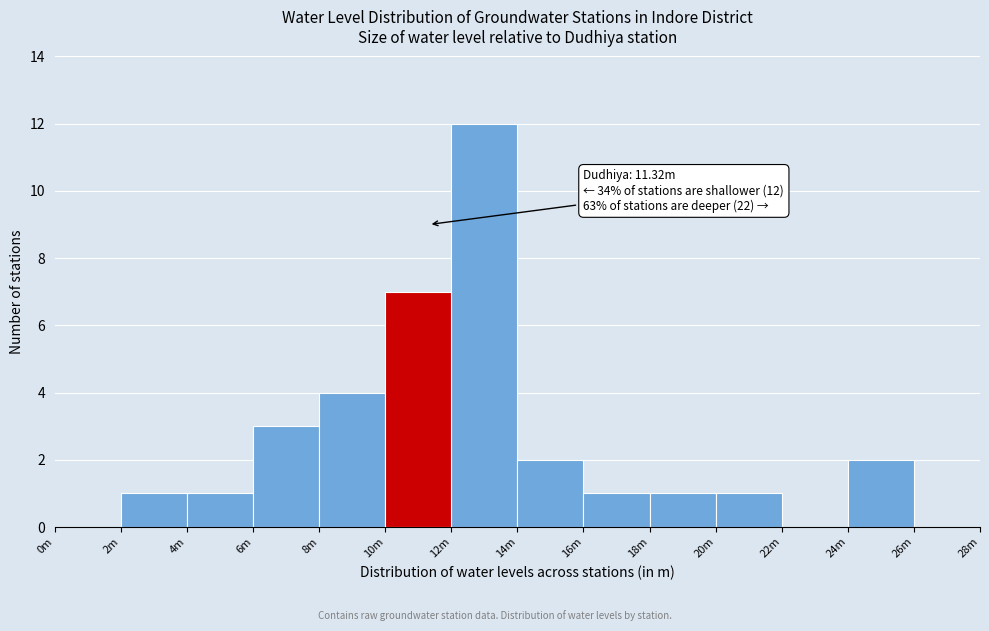

Reading right to left, extract all data points from this chart.

26m=0	24m=2	22m=0	20m=1	18m=1	16m=1	14m=2	12m=12	10m=7	8m=4	6m=3	4m=1	2m=1	0m=0